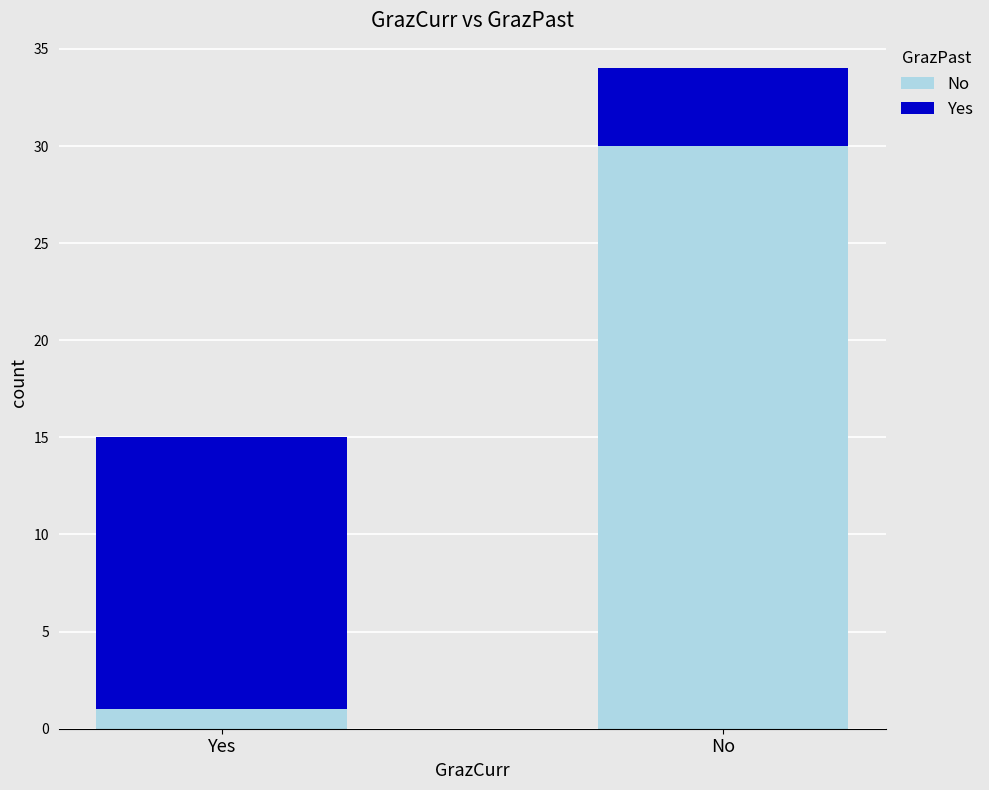

What is the difference between the maximum and minimum values in the No series?

29